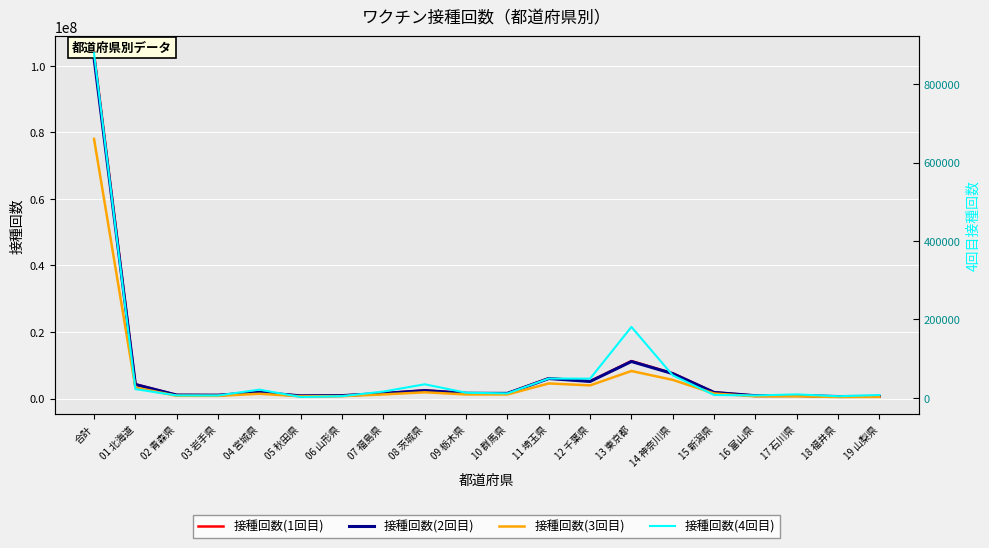

Which series changed the most between 06 山形県 and 13 東京都?

接種回数(1回目)